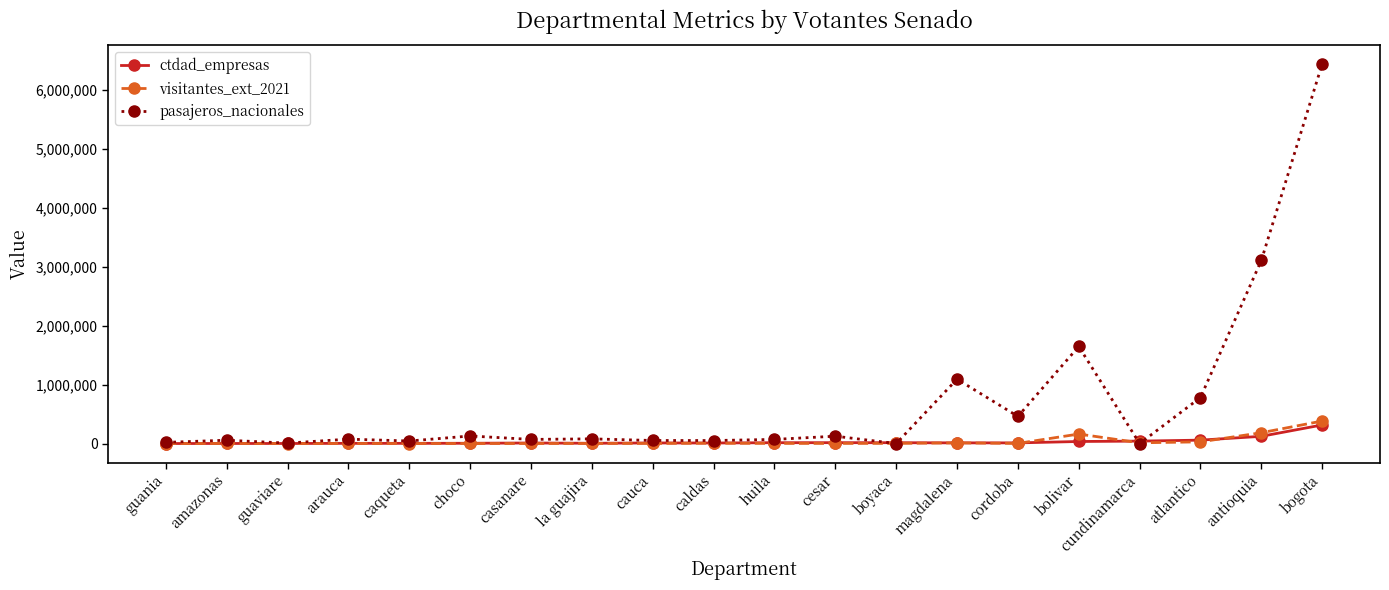

What is the label of the 2nd point from the left?

amazonas